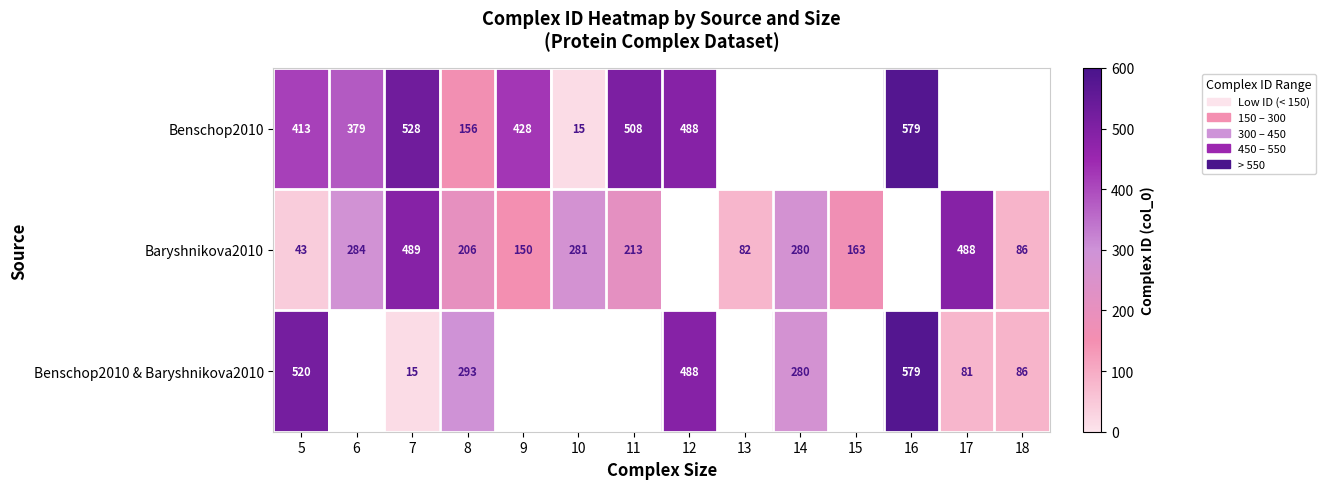

What is the difference between the highest and lowest values at 8?

137